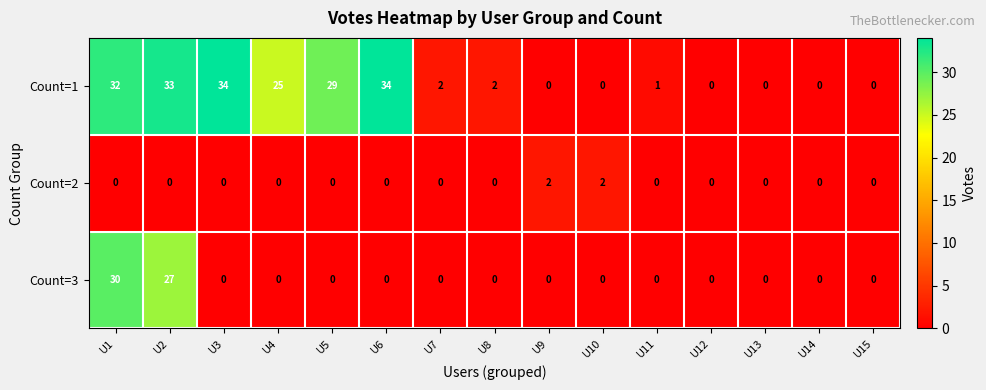

What is the spread (max minus min) of values at U3?

34